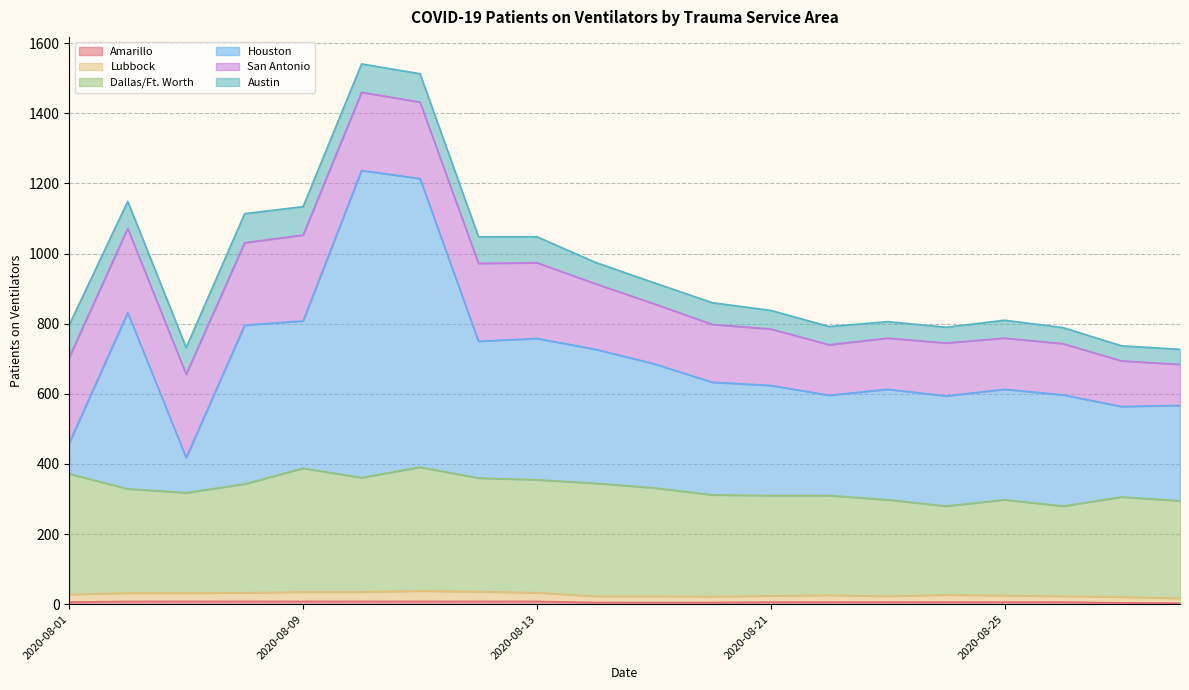

What is the value of the Lubbock point at the 17th from the left?

25